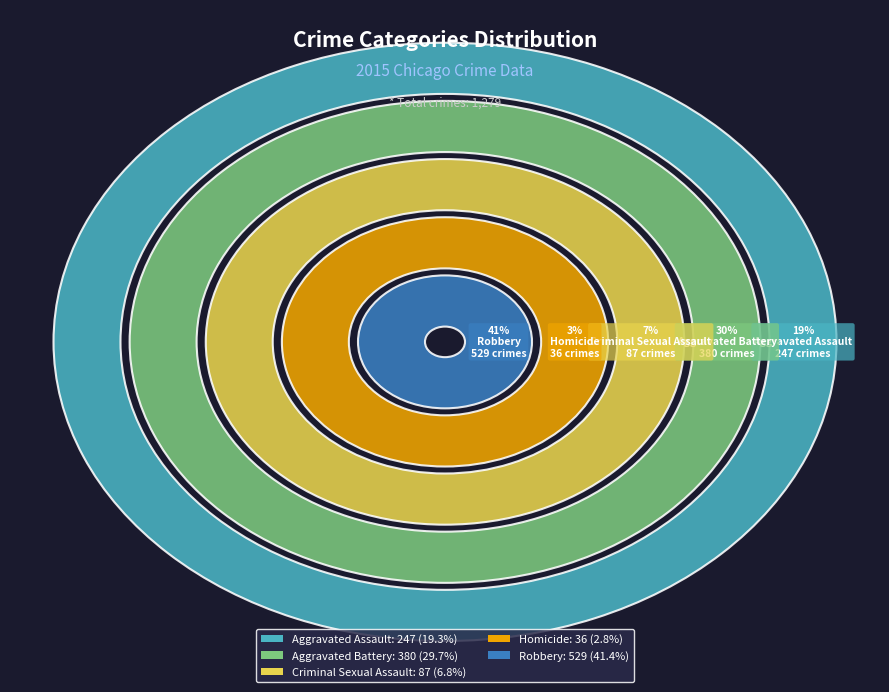

Which category has the smallest portion of the pie?

Homicide